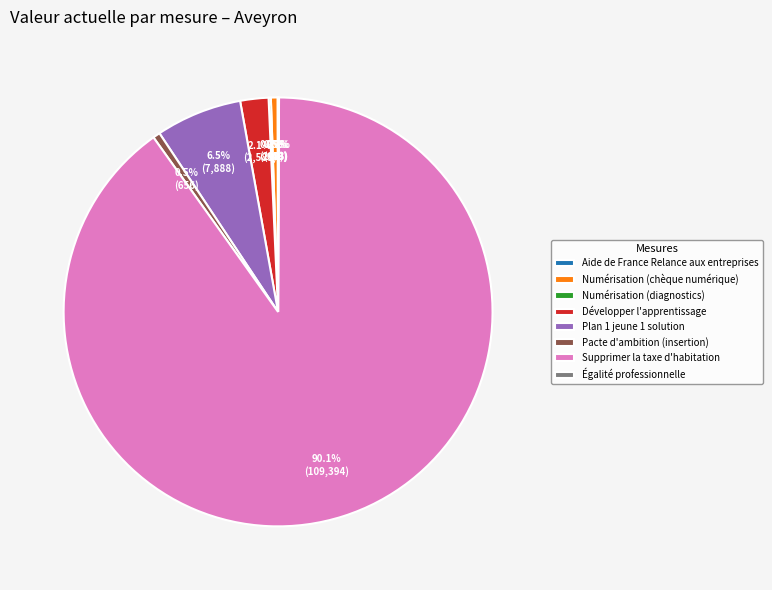

What is the ratio of the value at Développer l'apprentissage to the value at Numérisation (chèque numérique)?

4.3